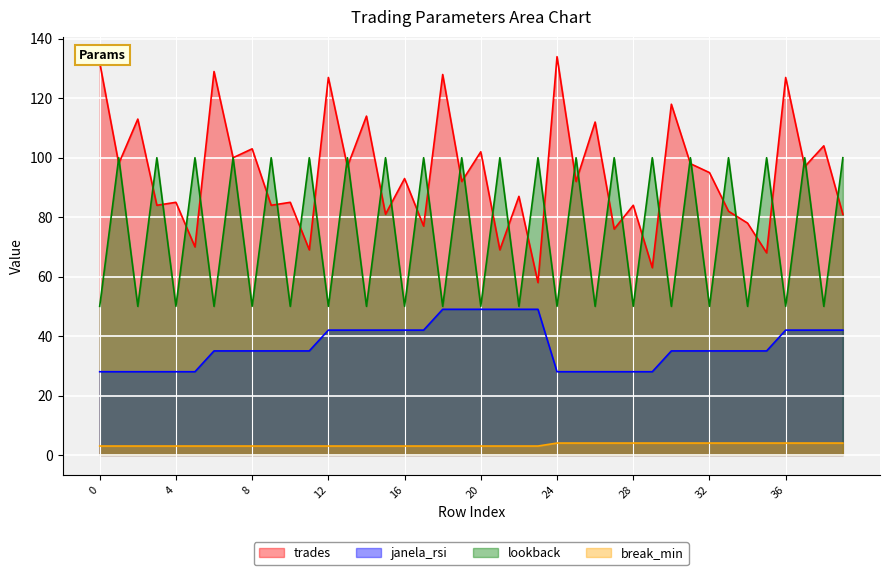

True or false: lookback and janela_rsi intersect in this chart.

False